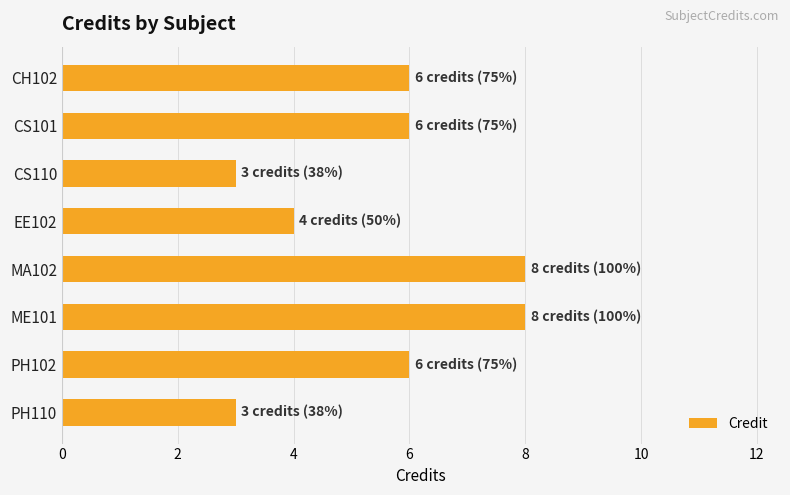

What position from the bottom is EE102?

5